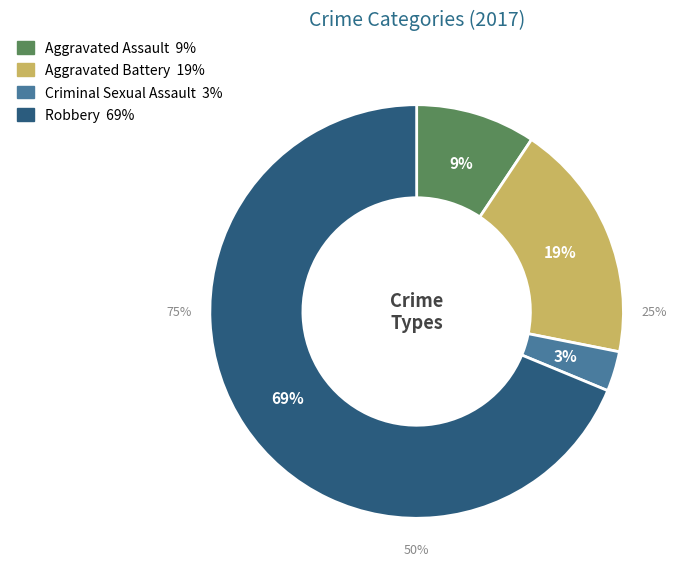

To the nearest percent, what is the difference between the largest and smallest slice percentages?

66%